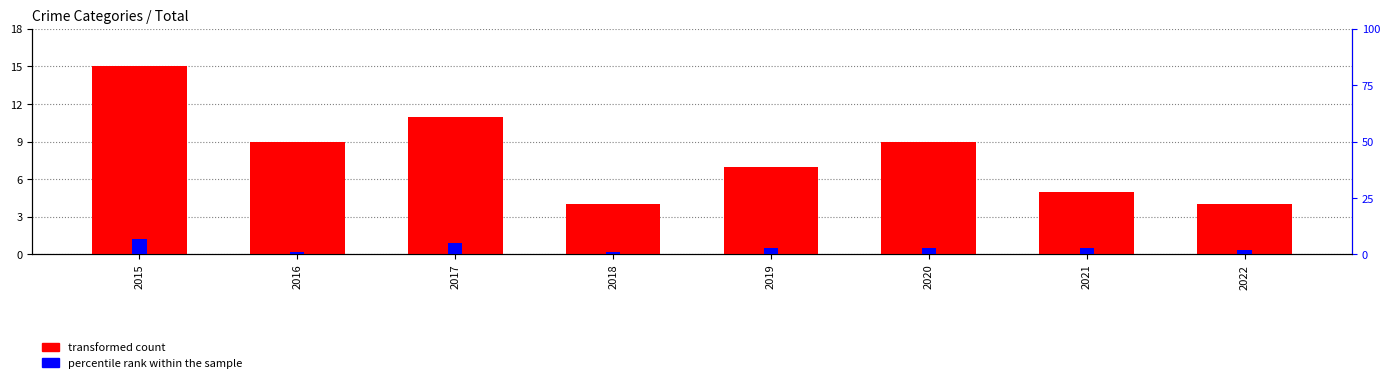

At which label does transformed count reach its peak?

2015